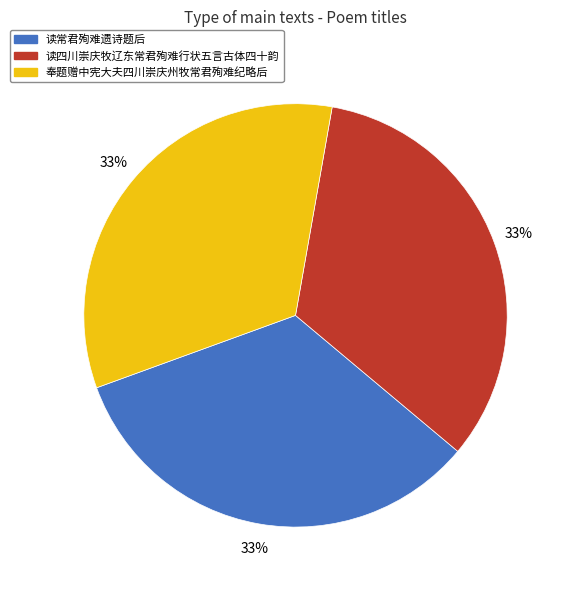

The 读四川崇庆牧辽东常君殉难行状五言古体四十韵 slice represents 20% of the pie. True or false?

False